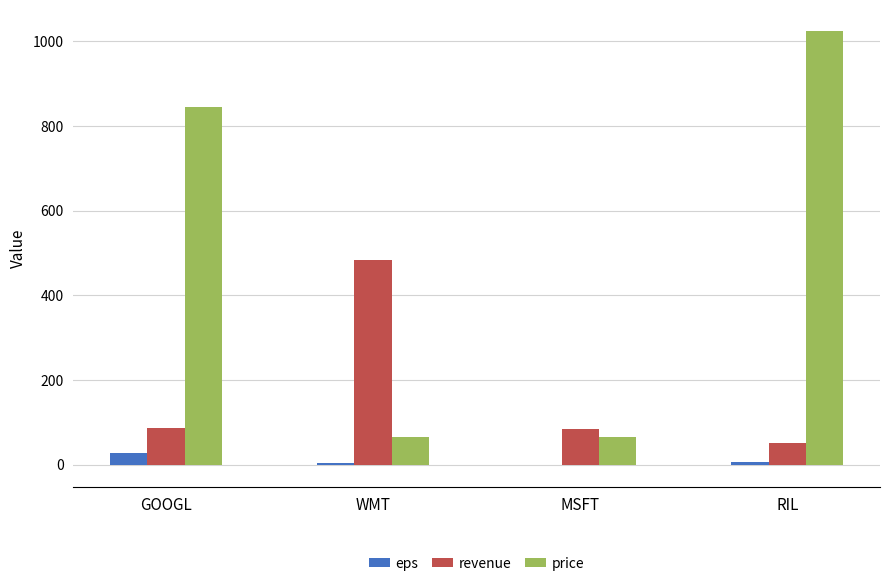

What is the sum of all price values?

1998.0